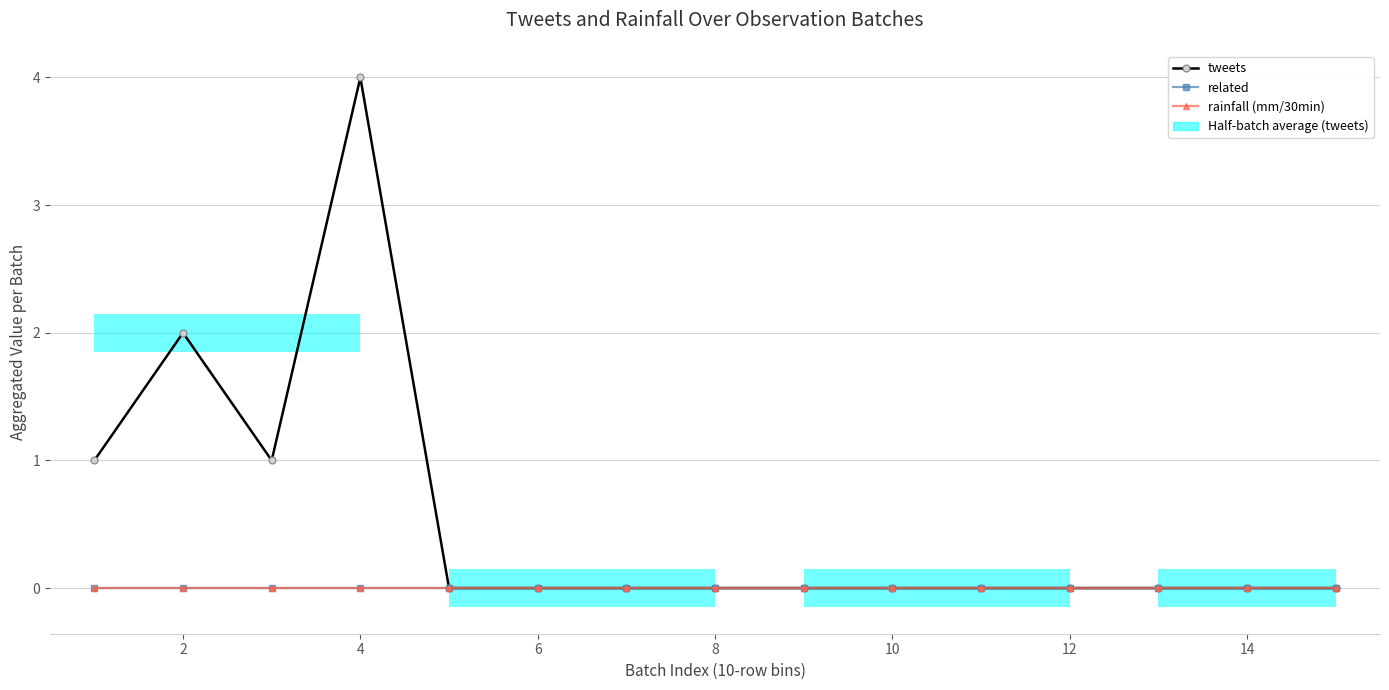

What is the sum of all tweets values?

8